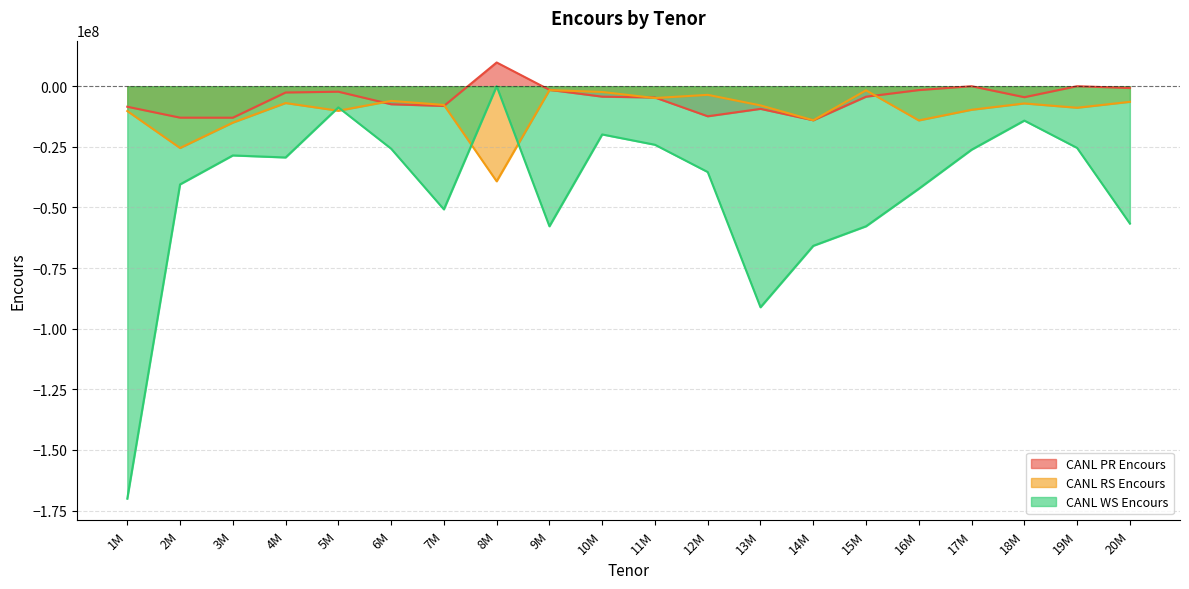

Which series has the widest spread of values?

CANL WS Encours